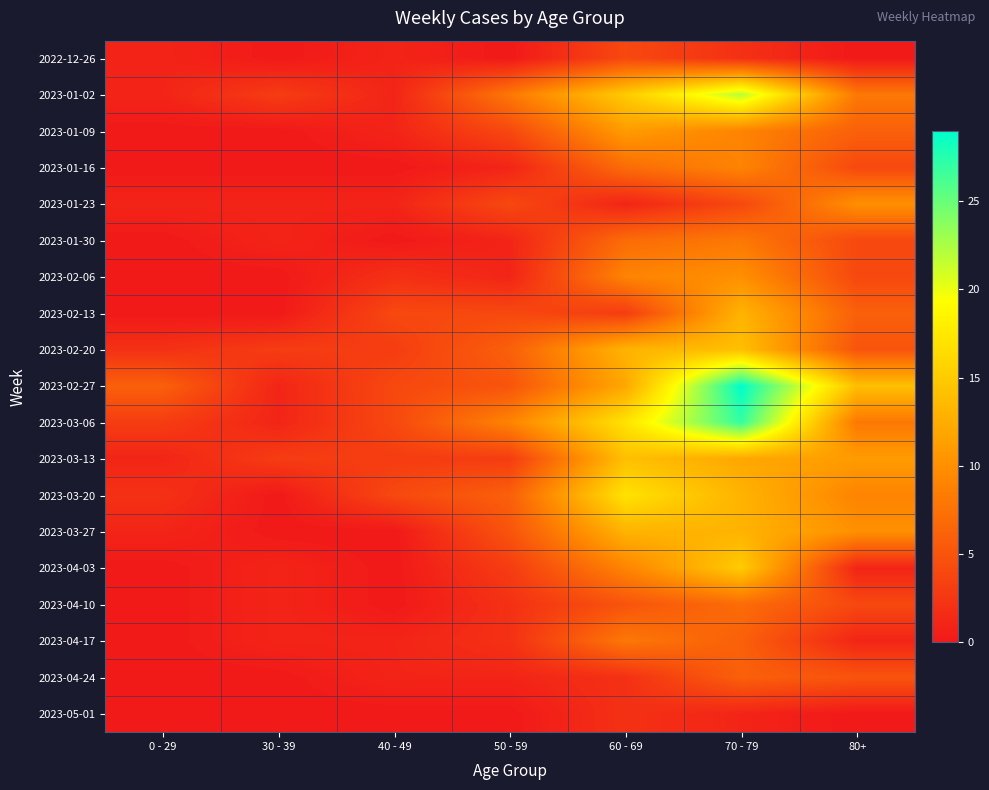

Rank the series at 80+ from highest to lowest value.

2023-02-27, 2023-03-13, 2023-01-23, 2023-03-27, 2023-03-20, 2023-01-02, 2023-03-06, 2023-01-09, 2023-02-13, 2023-02-20, 2023-04-24, 2023-01-16, 2023-01-30, 2023-02-06, 2023-04-10, 2023-04-03, 2023-04-17, 2022-12-26, 2023-05-01